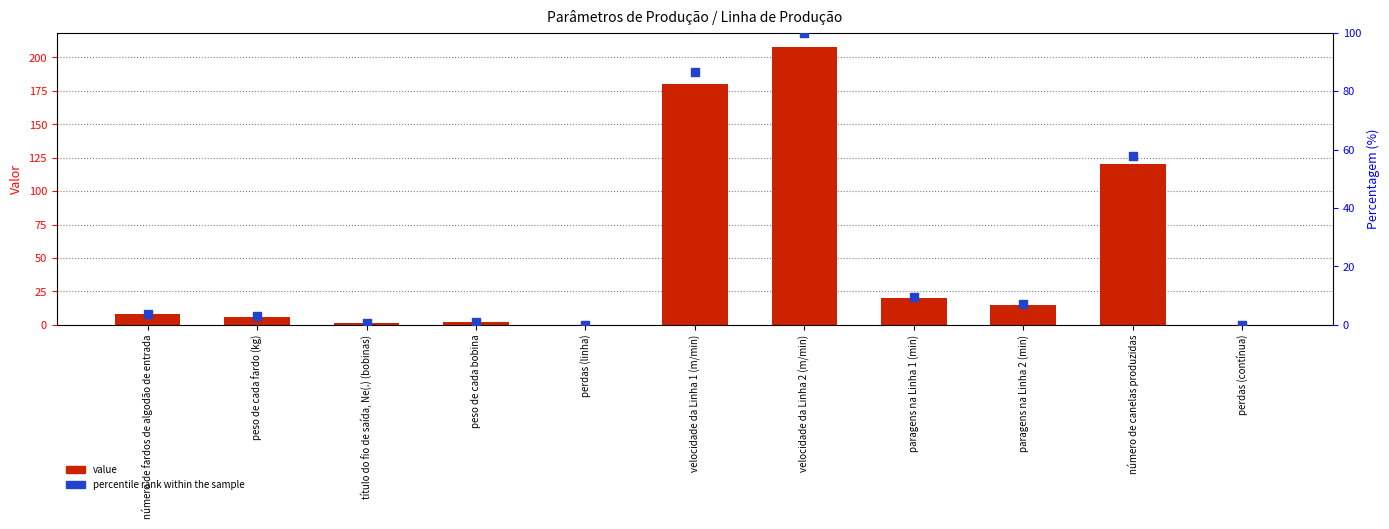

At how many categories does at least one series exceed 12?

5